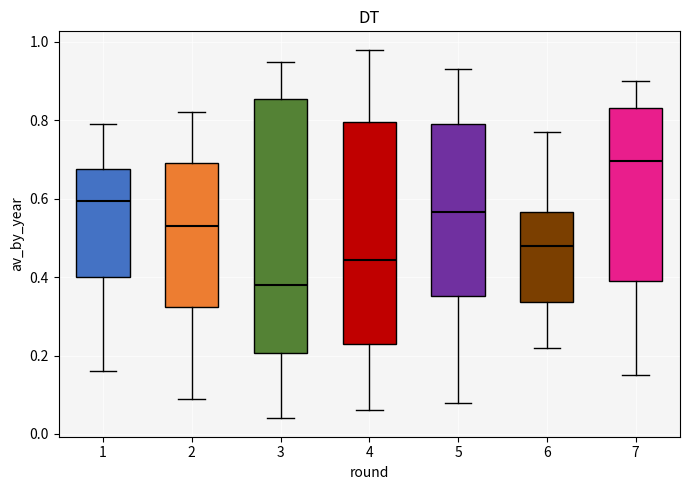

Reading left to right, transcribe this box plot: for each box, give where its median line is, the range the box spans, and where its two whiskers end, as read against the y-axis. The values are not printed on the chart, so give them approximately, as read against the axis.

1: median 0.60, box 0.40 to 0.68, whiskers 0.16 to 0.80
2: median 0.54, box 0.32 to 0.70, whiskers 0.10 to 0.82
3: median 0.38, box 0.20 to 0.86, whiskers 0.04 to 0.96
4: median 0.44, box 0.24 to 0.80, whiskers 0.06 to 0.98
5: median 0.56, box 0.36 to 0.80, whiskers 0.08 to 0.94
6: median 0.48, box 0.34 to 0.56, whiskers 0.22 to 0.78
7: median 0.70, box 0.40 to 0.84, whiskers 0.16 to 0.90